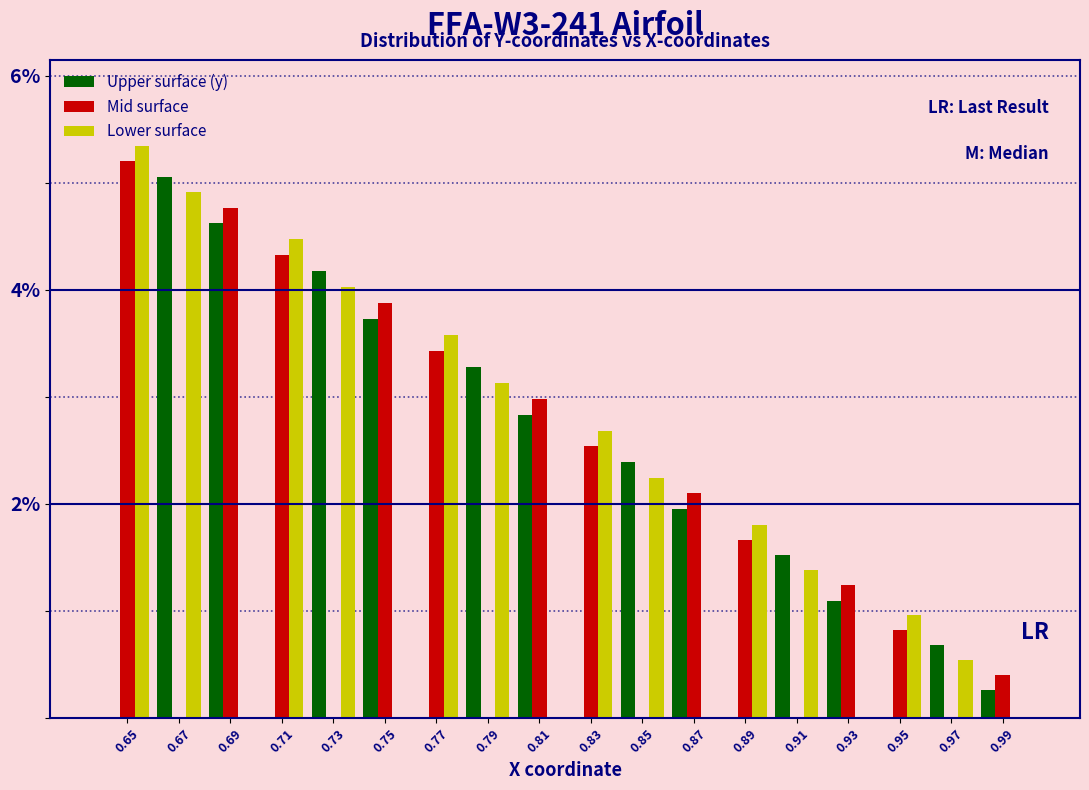

Which category has the highest value across all series?

0.65